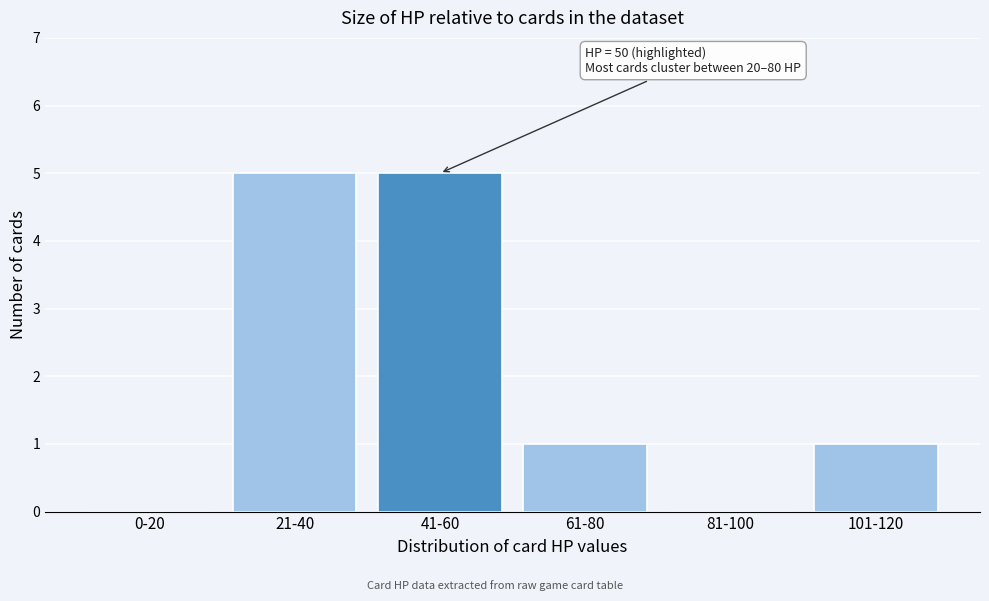

Reading right to left, what are all the values shown in this chart?

101-120=1	81-100=0	61-80=1	41-60=5	21-40=5	0-20=0